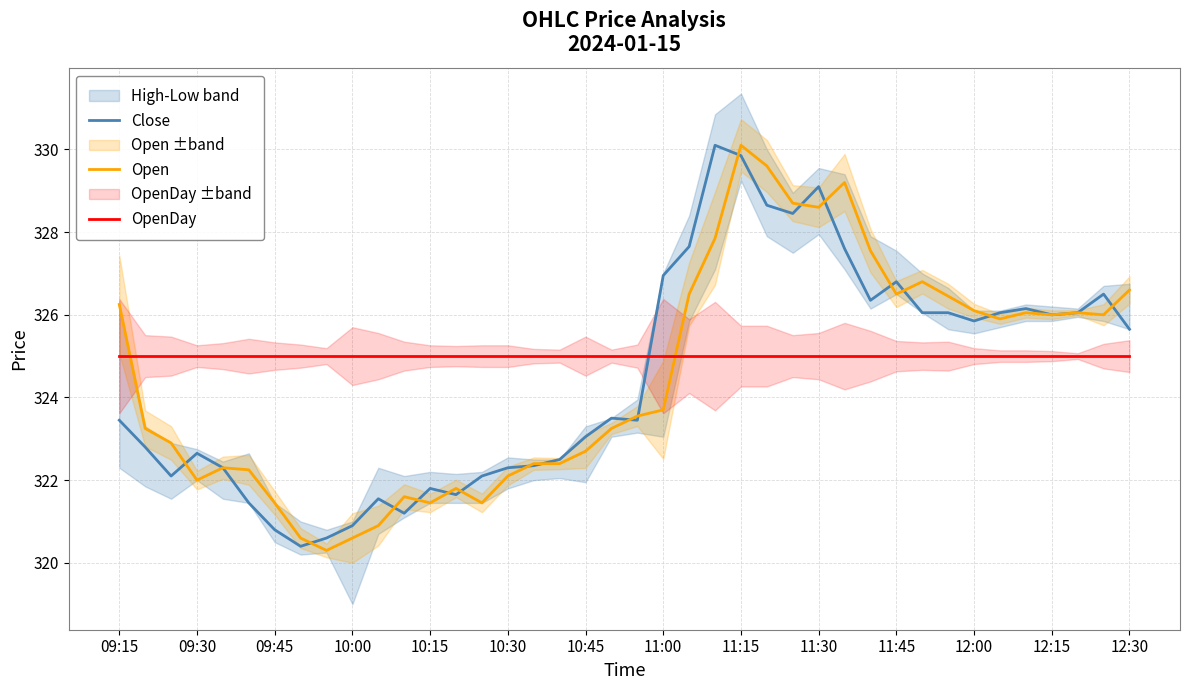

Which series has the widest spread of values?

Open